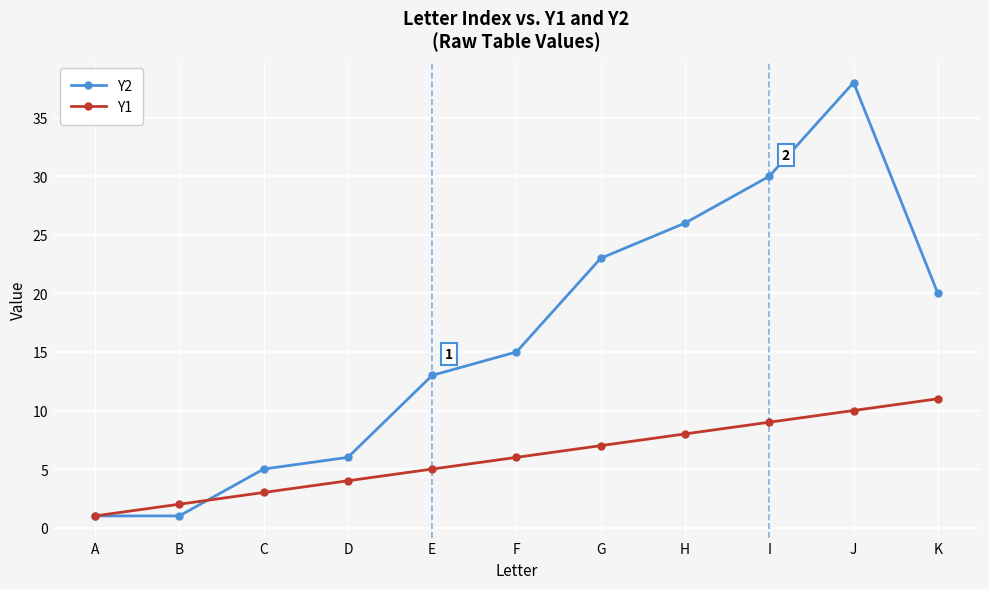

What is the spread (max minus min) of values at J?

28